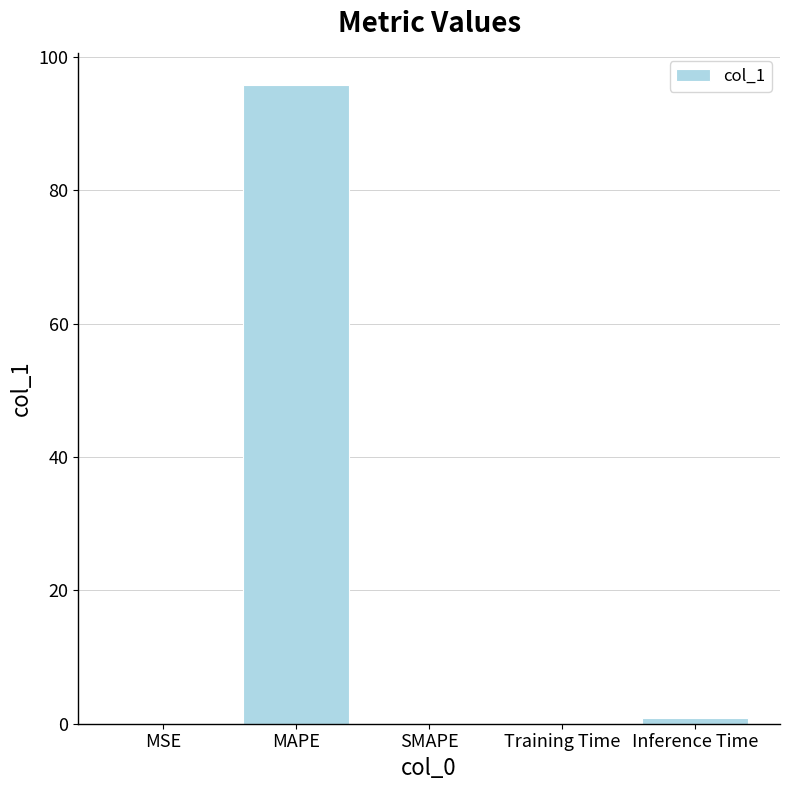

The value at MAPE is 162.2. True or false?

False